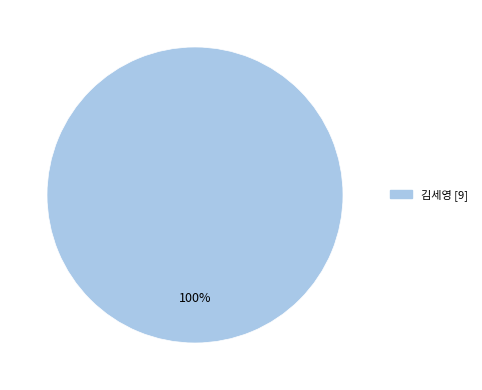

Is there any slice that represents more than half of the pie?

Yes